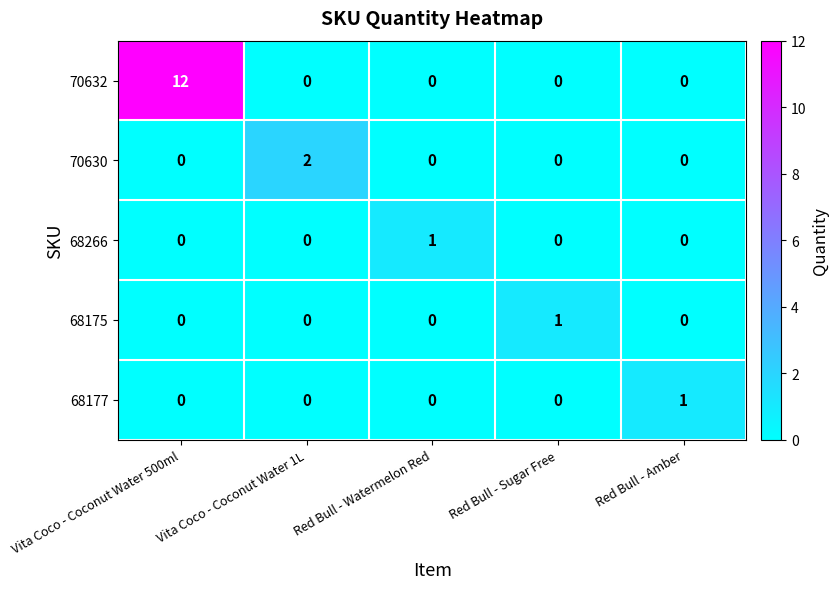

Which category has the highest value across all series?

Vita Coco - Coconut Water 500ml